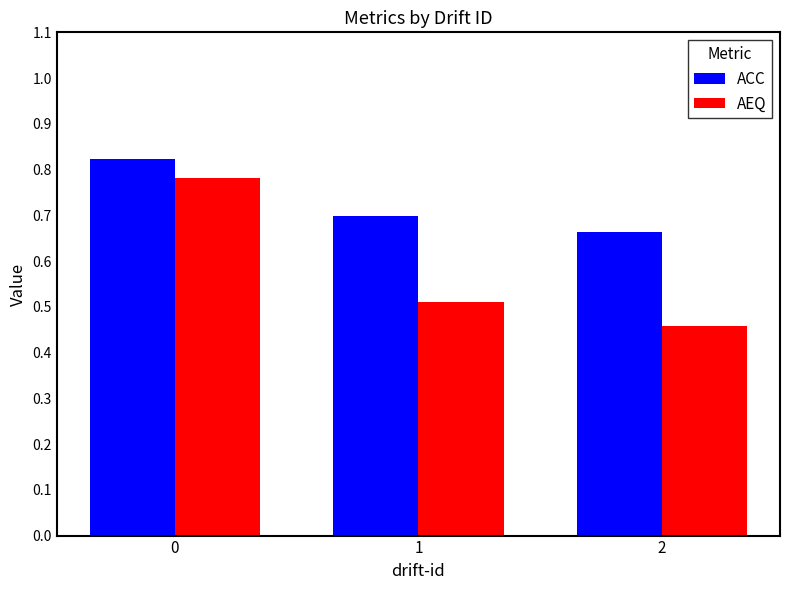

Rank the series by their maximum value, from highest to lowest.

ACC, AEQ